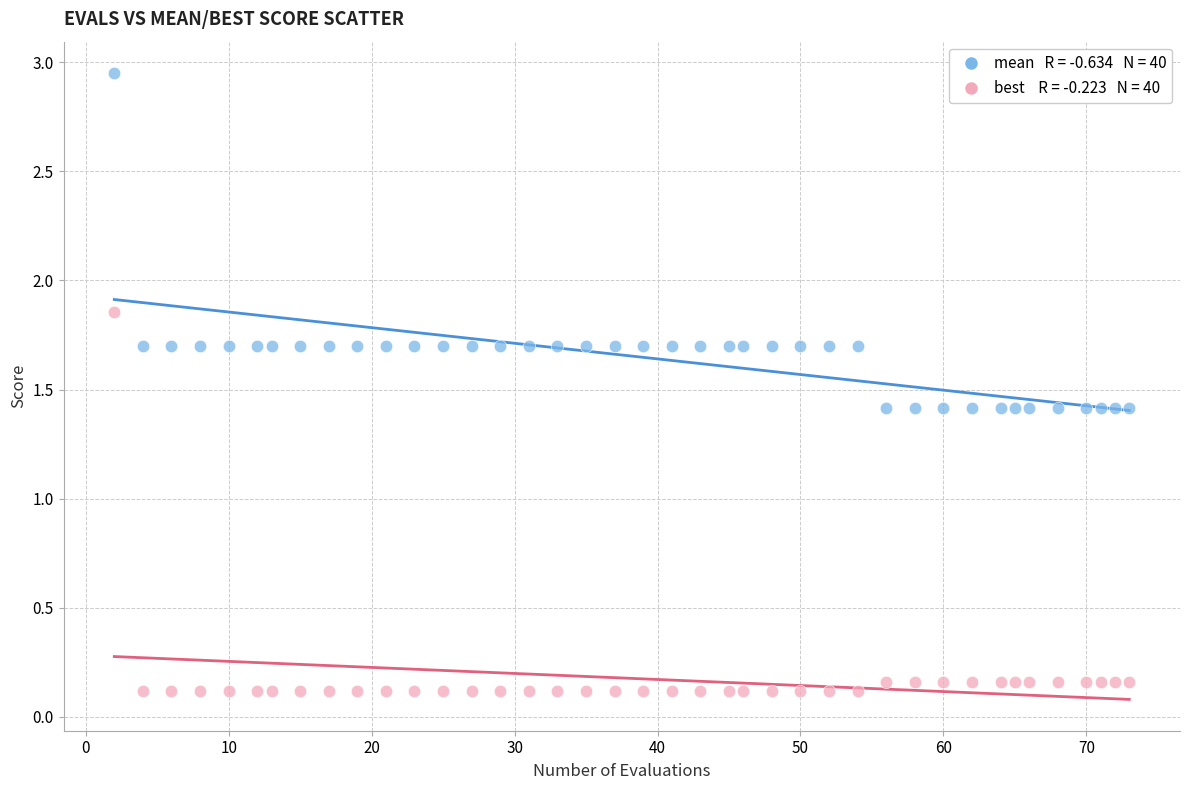

Across all data points, what is the range of Y values (max minus min)?

2.8